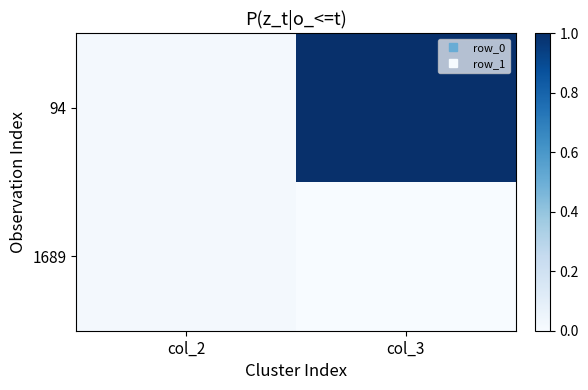

Between col_2 and col_3, which is larger?

col_3